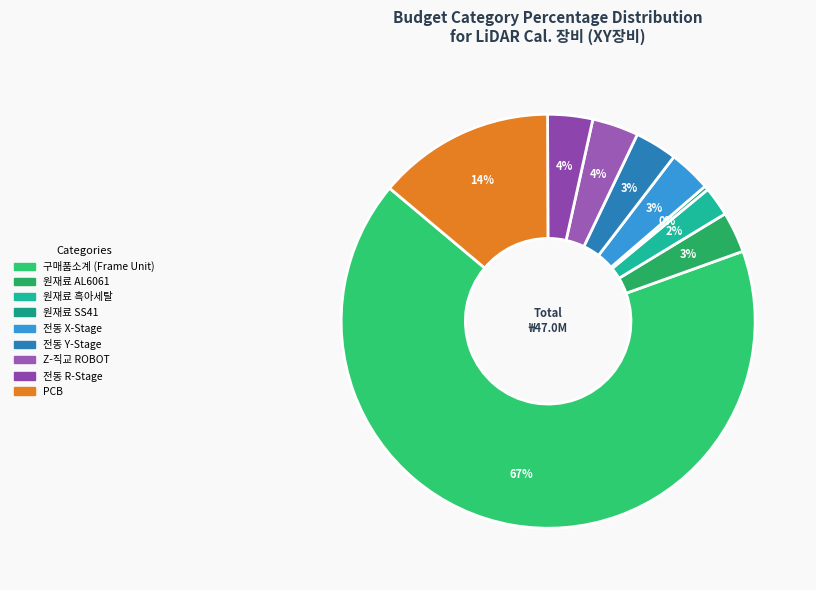

How many slices are in this pie chart?

9